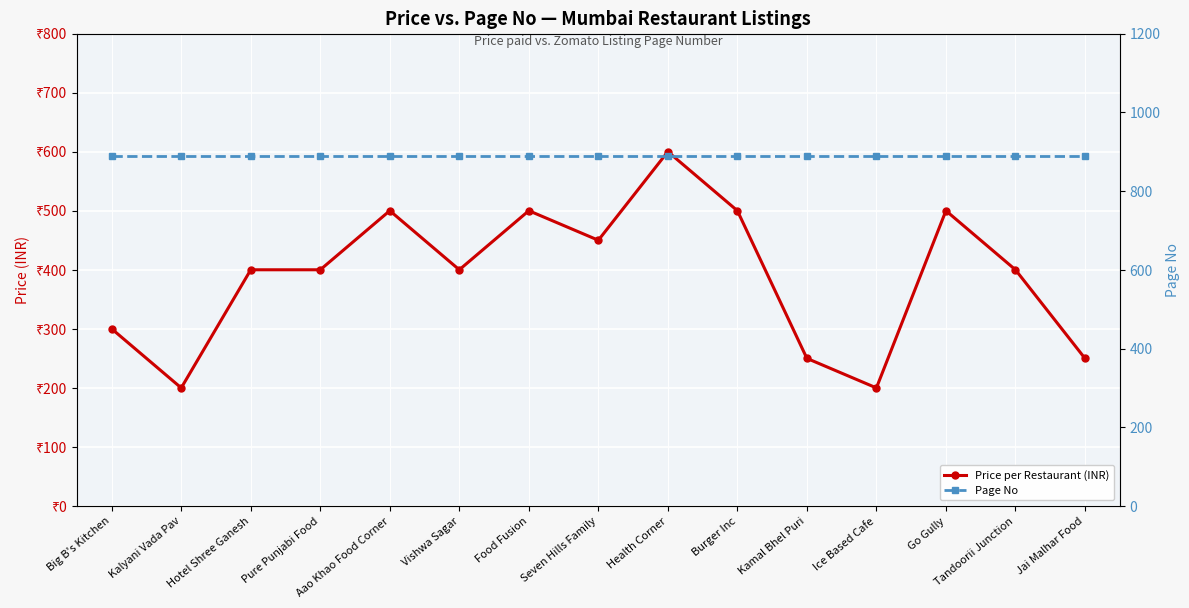

Which has a higher value, Kamal Bhel Puri or Tandoorii Junction?

Tandoorii Junction